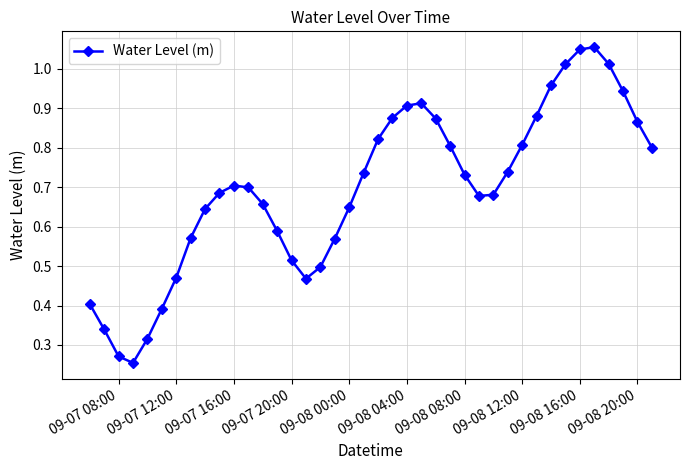

How many points are higher than both their immediate neighbors (excluding endpoints)?

3